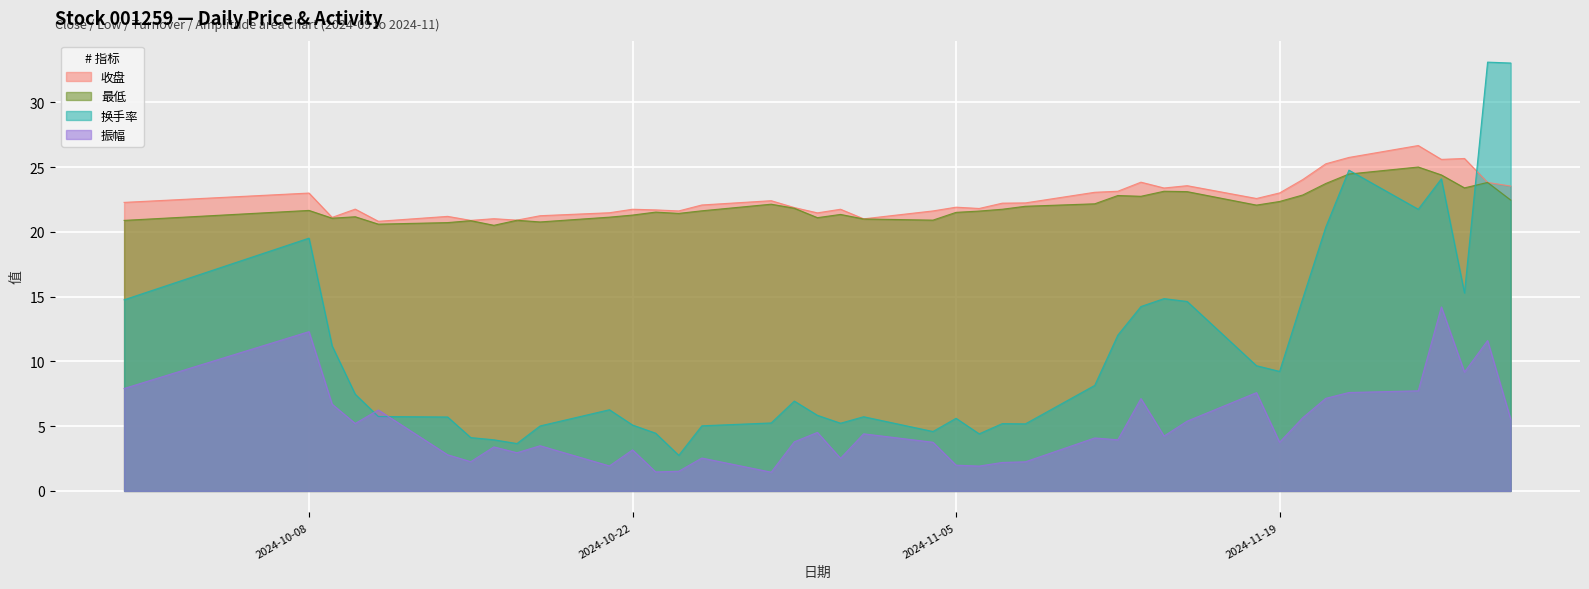

Reading left to right, transcribe all the data shown in this chart.

收盘: 2024-09-30=22.3	2024-10-08=23.0	2024-10-09=21.1	2024-10-10=21.8	2024-10-11=20.8	2024-10-14=21.2	2024-10-15=20.9	2024-10-16=21.0	2024-10-17=20.9	2024-10-18=21.2	2024-10-21=21.5	2024-10-22=21.8	2024-10-23=21.7	2024-10-24=21.6	2024-10-25=22.1	2024-10-28=22.4	2024-10-29=21.9	2024-10-30=21.5	2024-10-31=21.8	2024-11-01=21.0	2024-11-04=21.6	2024-11-05=21.9	2024-11-06=21.8	2024-11-07=22.2	2024-11-08=22.2	2024-11-11=23.1	2024-11-12=23.1	2024-11-13=23.8	2024-11-14=23.4	2024-11-15=23.6	2024-11-18=22.6	2024-11-19=23.0	2024-11-20=24.0	2024-11-21=25.3	2024-11-22=25.8	2024-11-25=26.7	2024-11-26=25.6	2024-11-27=25.7	2024-11-28=23.8	2024-11-29=23.5
最低: 2024-09-30=20.9	2024-10-08=21.7	2024-10-09=21.1	2024-10-10=21.2	2024-10-11=20.6	2024-10-14=20.7	2024-10-15=20.9	2024-10-16=20.5	2024-10-17=20.9	2024-10-18=20.8	2024-10-21=21.1	2024-10-22=21.3	2024-10-23=21.5	2024-10-24=21.4	2024-10-25=21.6	2024-10-28=22.1	2024-10-29=21.8	2024-10-30=21.1	2024-10-31=21.4	2024-11-01=21.0	2024-11-04=20.9	2024-11-05=21.5	2024-11-06=21.6	2024-11-07=21.8	2024-11-08=22.0	2024-11-11=22.2	2024-11-12=22.8	2024-11-13=22.8	2024-11-14=23.1	2024-11-15=23.1	2024-11-18=22.1	2024-11-19=22.4	2024-11-20=22.9	2024-11-21=23.7	2024-11-22=24.5	2024-11-25=25.0	2024-11-26=24.4	2024-11-27=23.4	2024-11-28=23.8	2024-11-29=22.5
换手率: 2024-09-30=14.8	2024-10-08=19.5	2024-10-09=11.2	2024-10-10=7.5	2024-10-11=5.8	2024-10-14=5.7	2024-10-15=4.1	2024-10-16=4.0	2024-10-17=3.7	2024-10-18=5.0	2024-10-21=6.3	2024-10-22=5.1	2024-10-23=4.5	2024-10-24=2.8	2024-10-25=5.0	2024-10-28=5.2	2024-10-29=6.9	2024-10-30=5.8	2024-10-31=5.2	2024-11-01=5.7	2024-11-04=4.6	2024-11-05=5.6	2024-11-06=4.4	2024-11-07=5.2	2024-11-08=5.2	2024-11-11=8.2	2024-11-12=12.0	2024-11-13=14.2	2024-11-14=14.8	2024-11-15=14.6	2024-11-18=9.7	2024-11-19=9.2	2024-11-20=14.8	2024-11-21=20.4	2024-11-22=24.8	2024-11-25=21.8	2024-11-26=24.1	2024-11-27=15.3	2024-11-28=33.1	2024-11-29=33.0
振幅: 2024-09-30=7.9	2024-10-08=12.3	2024-10-09=6.7	2024-10-10=5.2	2024-10-11=6.2	2024-10-14=2.8	2024-10-15=2.3	2024-10-16=3.4	2024-10-17=3.0	2024-10-18=3.5	2024-10-21=1.9	2024-10-22=3.2	2024-10-23=1.5	2024-10-24=1.5	2024-10-25=2.5	2024-10-28=1.4	2024-10-29=3.8	2024-10-30=4.5	2024-10-31=2.5	2024-11-01=4.4	2024-11-04=3.8	2024-11-05=2.0	2024-11-06=1.9	2024-11-07=2.2	2024-11-08=2.2	2024-11-11=4.1	2024-11-12=4.0	2024-11-13=7.1	2024-11-14=4.2	2024-11-15=5.4	2024-11-18=7.6	2024-11-19=3.8	2024-11-20=5.7	2024-11-21=7.2	2024-11-22=7.6	2024-11-25=7.7	2024-11-26=14.2	2024-11-27=9.2	2024-11-28=11.6	2024-11-29=5.5